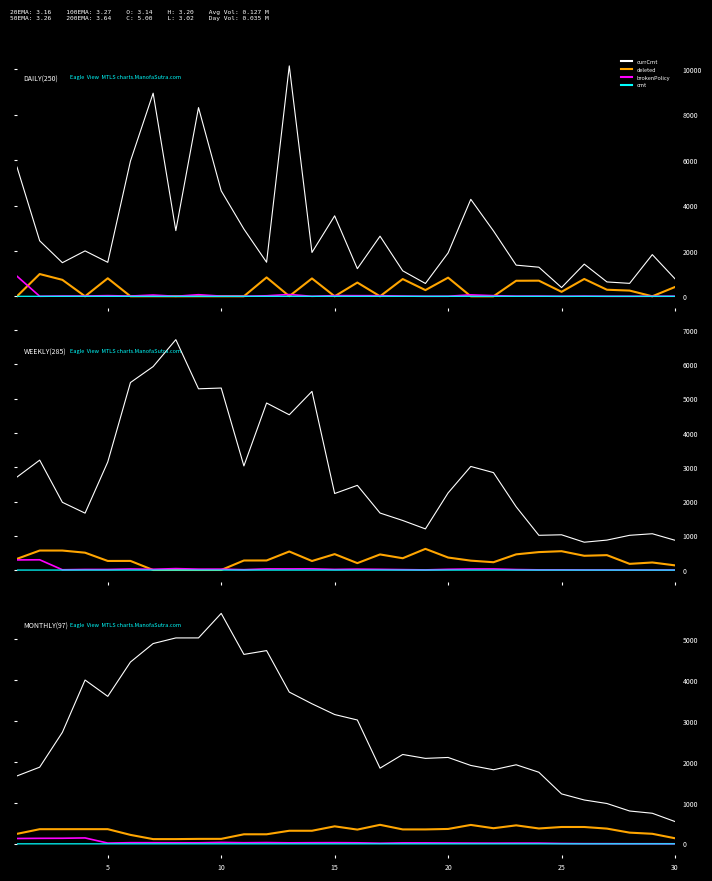

Reading right to left, transcribe all the data shown in this chart.

currCmt: 544.9	747.6	802.7	986.0	1072.1	1221.1	1750.1	1932.9	1811.0	1916.4	2111.7	2089.4	2184.6	1850.3	3027.7	3161.3	3424.1	3709.9	4724.0	4631.0	5633.6	5034.4	5034.0	4896.6	4444.0	3605.3	4005.0	2726.1	1874.6	1660.6
deleted: 136.4	245.6	273.9	372.4	411.7	411.7	375.7	451.9	381.9	462.3	363.9	352.6	352.6	465.0	348.1	428.0	319.7	319.9	233.6	233.6	121.6	121.1	115.7	115.4	218.9	358.7	358.9	358.3	358.0	244.4
brokenPolicy: 1.1	2.4	2.6	4.0	4.6	8.3	17.4	17.7	16.6	18.1	20.6	23.3	23.6	14.6	25.4	28.6	27.3	24.7	31.0	26.9	34.7	25.1	26.0	27.4	28.0	18.1	144.4	136.4	134.7	130.6
cmt: 0.0	0.0	0.0	0.0	0.0	0.0	0.0	0.0	0.0	0.0	0.0	0.0	0.0	0.0	0.0	0.0	0.0	0.0	0.0	0.0	0.0	0.0	0.0	0.0	0.0	0.0	0.1	0.1	0.1	0.1